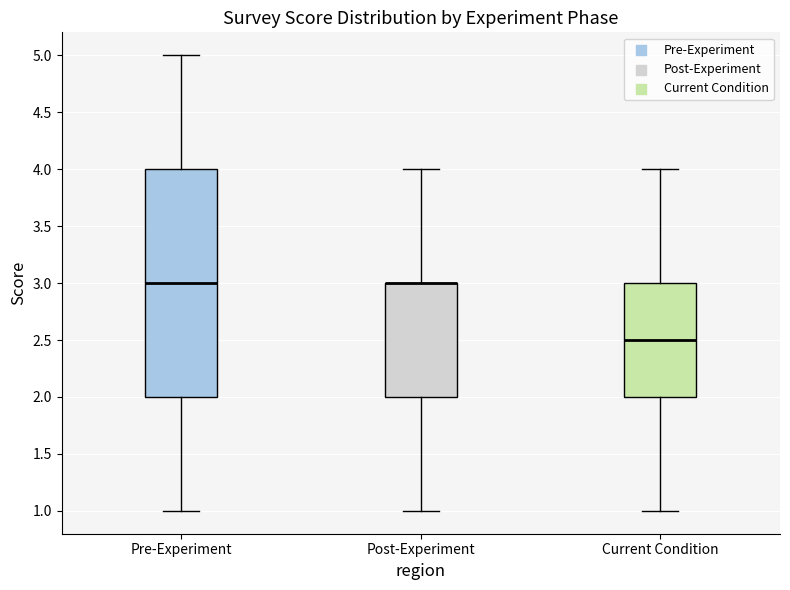

Reading left to right, transcribe this box plot: for each box, give where its median line is, the range the box spans, and where its two whiskers end, as read against the y-axis. The values are not printed on the chart, so give them approximately, as read against the axis.

Pre-Experiment: median 3.0, box 2.0 to 4.0, whiskers 1.0 to 5.0
Post-Experiment: median 3.0 (drawn on the box's upper edge), box 2.0 to 3.0, whiskers 1.0 to 4.0
Current Condition: median 2.5, box 2.0 to 3.0, whiskers 1.0 to 4.0